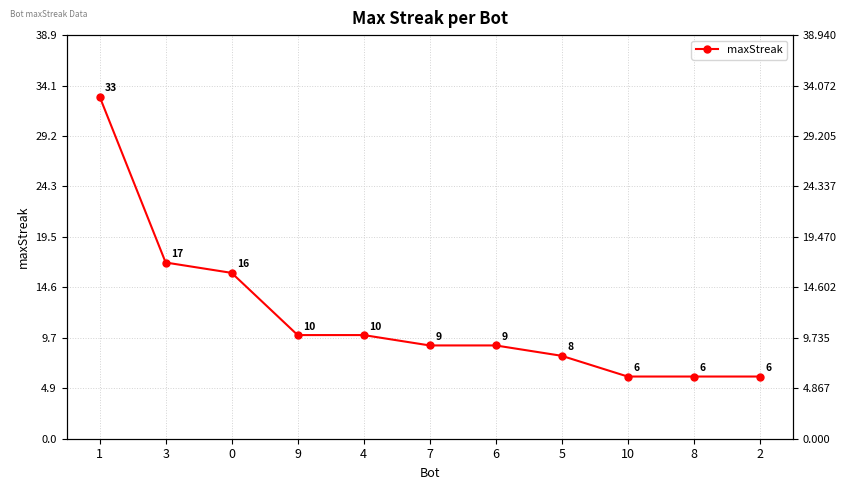

Rank the categories by value from highest to lowest.

1, 3, 0, 9, 4, 7, 6, 5, 10, 8, 2